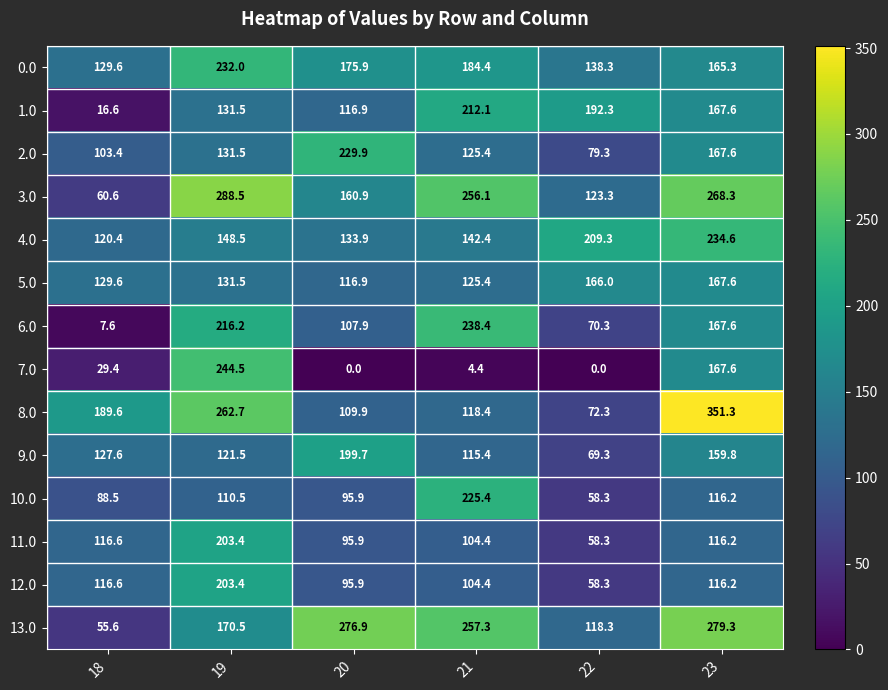

What is the total value across all series at 20?

1916.5